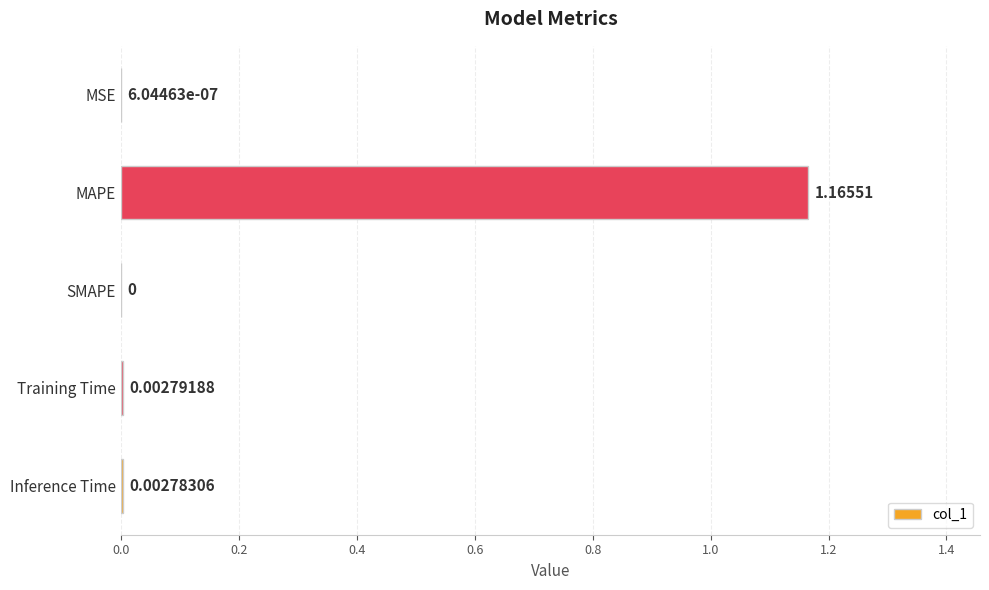

At which category does the chart reach its peak across all series?

MAPE